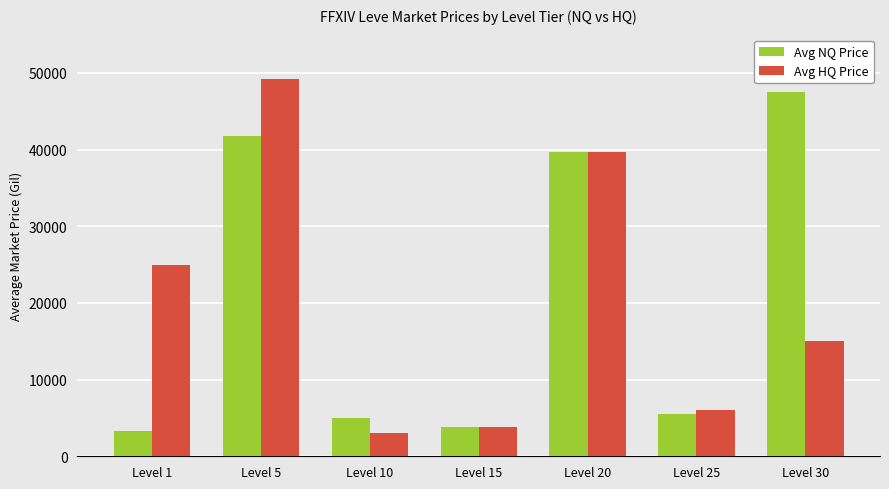

What value does the Avg HQ Price series have at Level 15, to the nearest 10?

3800